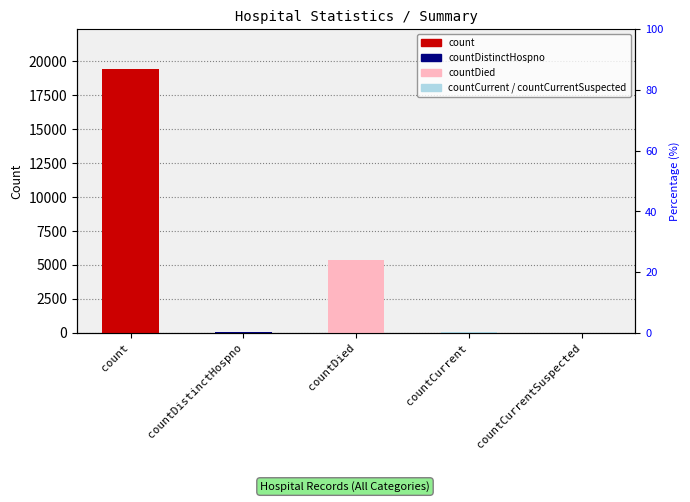

Which category has the lowest value across all series?

countCurrentSuspected